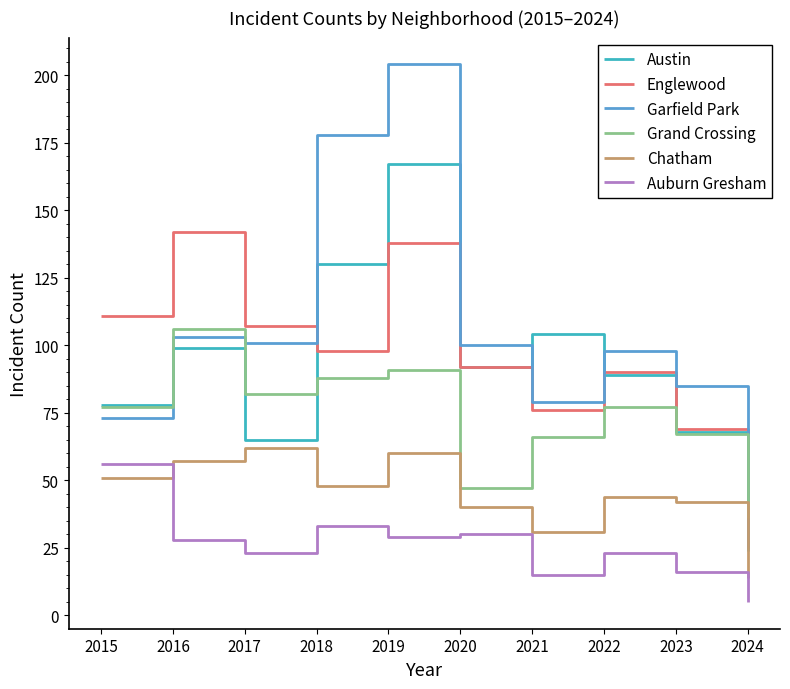

What is the difference between the highest and lowest values at 2016?

114